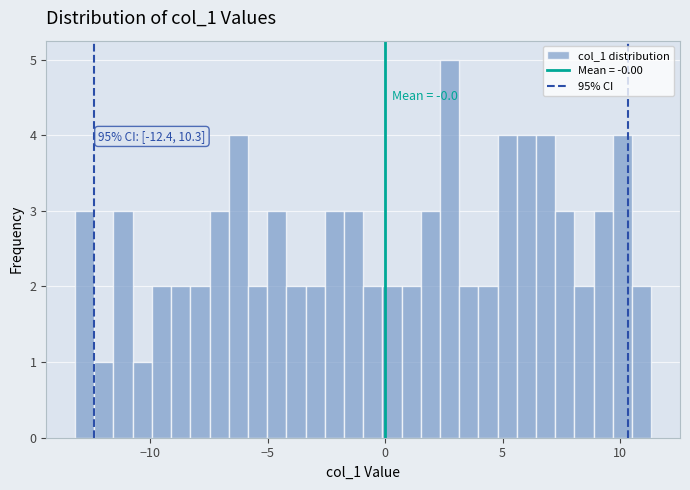

Read against the x-axis, roughly where is the centre of the tallest bar?

2.5